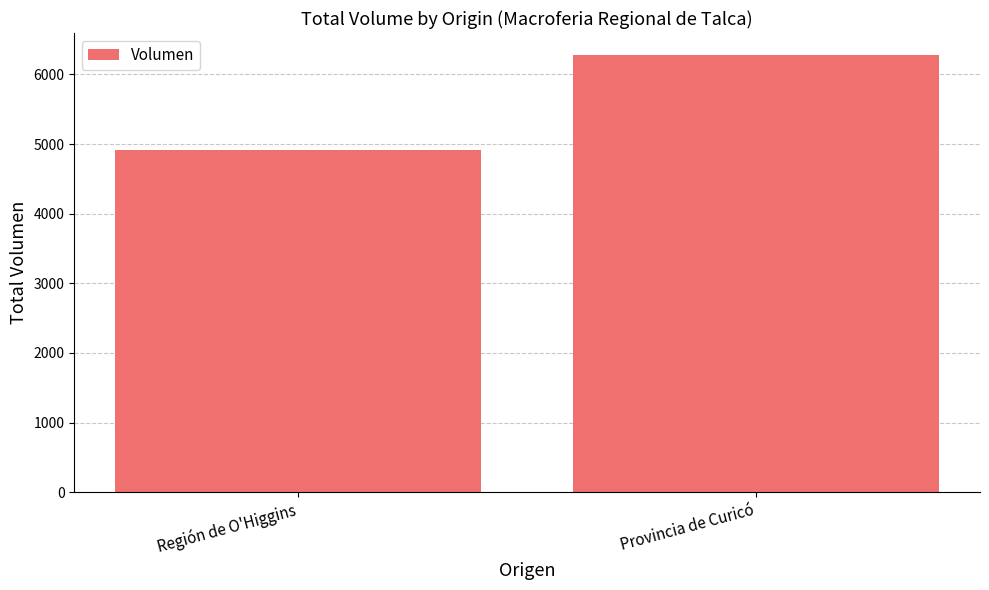

What is the difference between the values at Provincia de Curicó and Región de O'Higgins?

1363